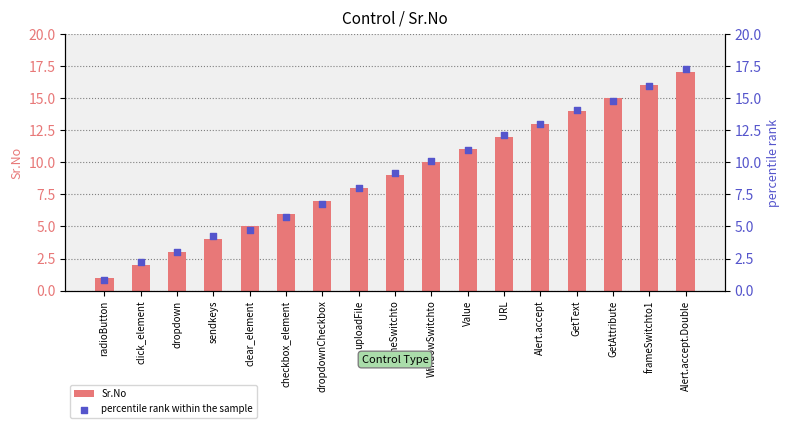

At how many categories does at least one series exceed 11?

6